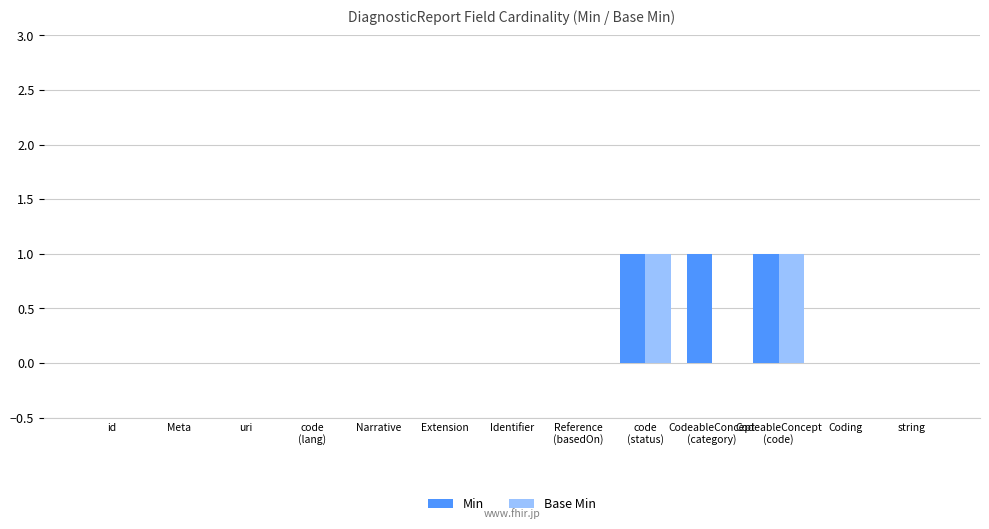

Is it true that Min equals 0 at Meta?

True